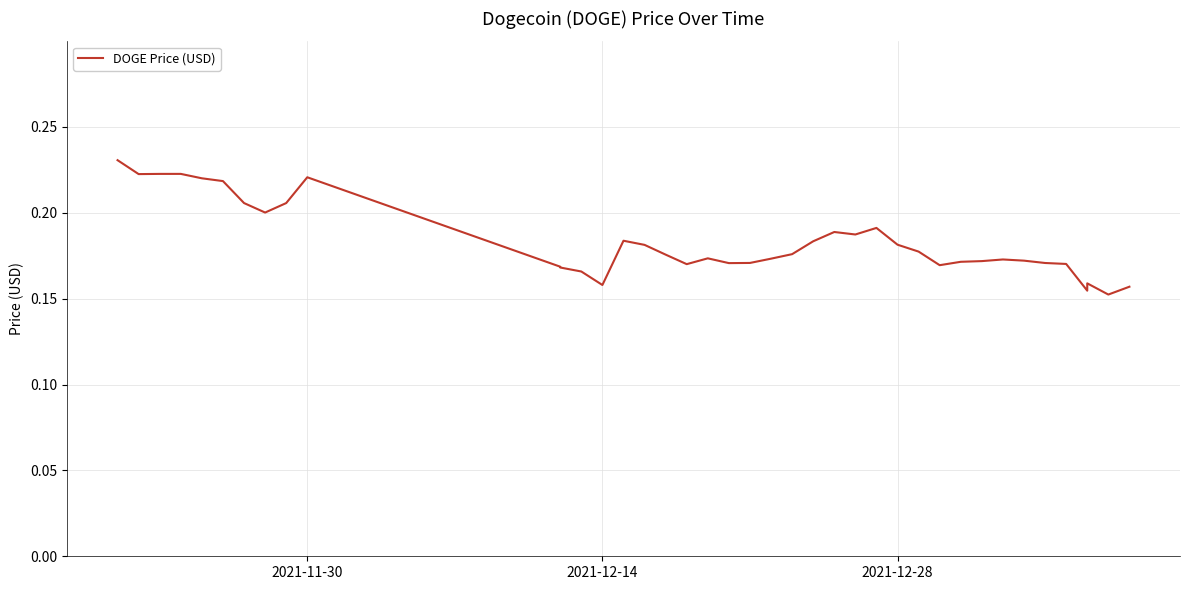

Is this an area chart (filled region under the line)?

No